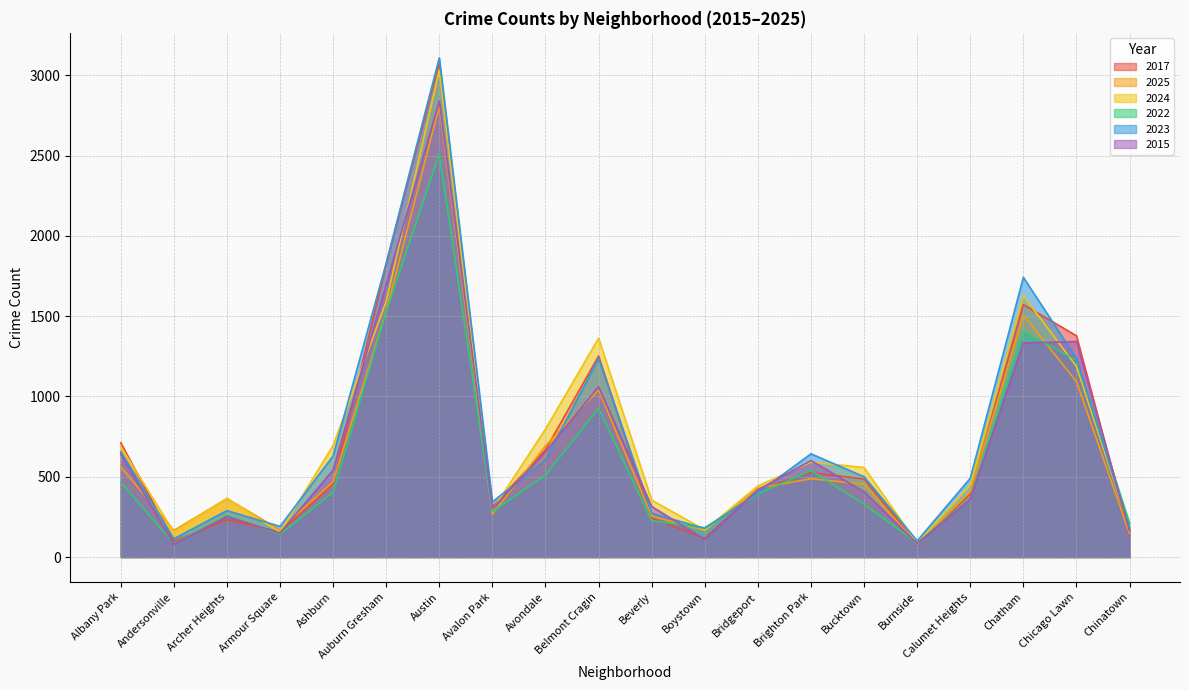

What is the minimum value shown in the chart?

80